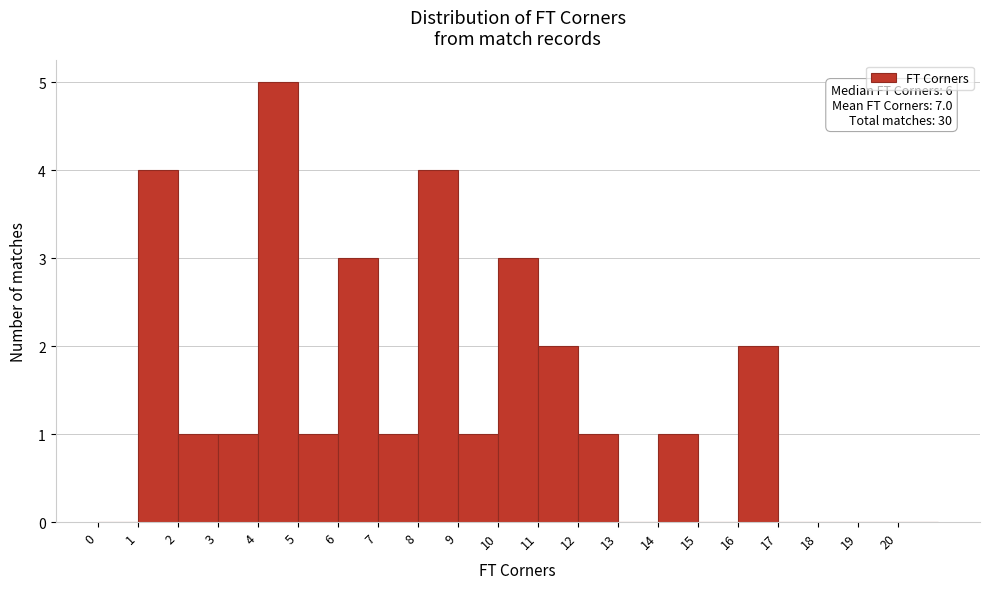

Which range on the x-axis has the tallest bar?

4 to 5